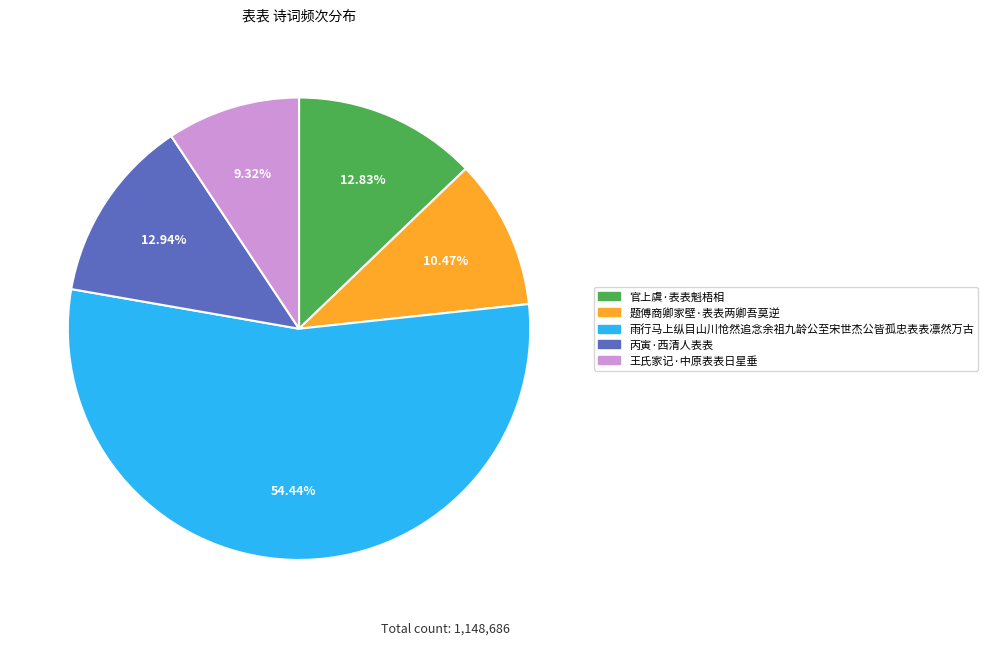

Between 官上虞·表表魁梧相 and 王氏家记·中原表表日星垂, which is larger?

官上虞·表表魁梧相